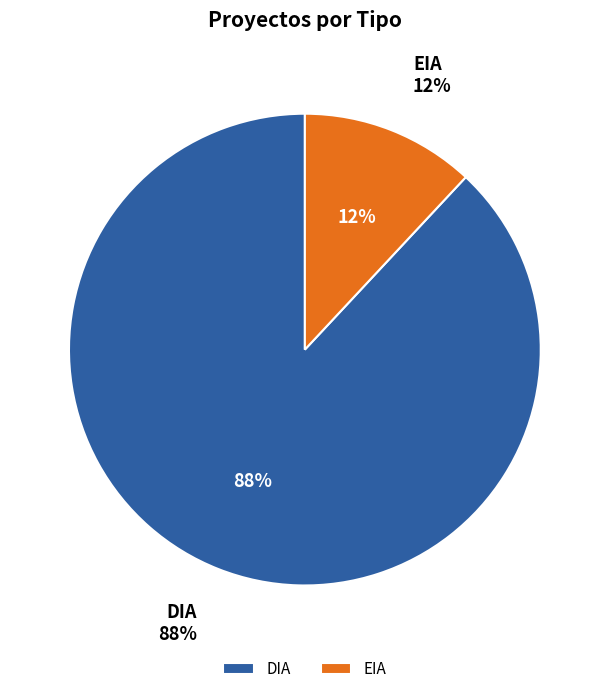

The DIA slice represents 88% of the pie. True or false?

True